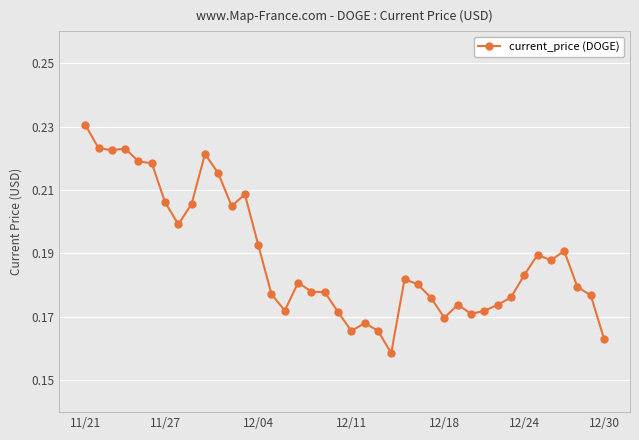

True or false: the data has more than 1 interior local peaks.

True